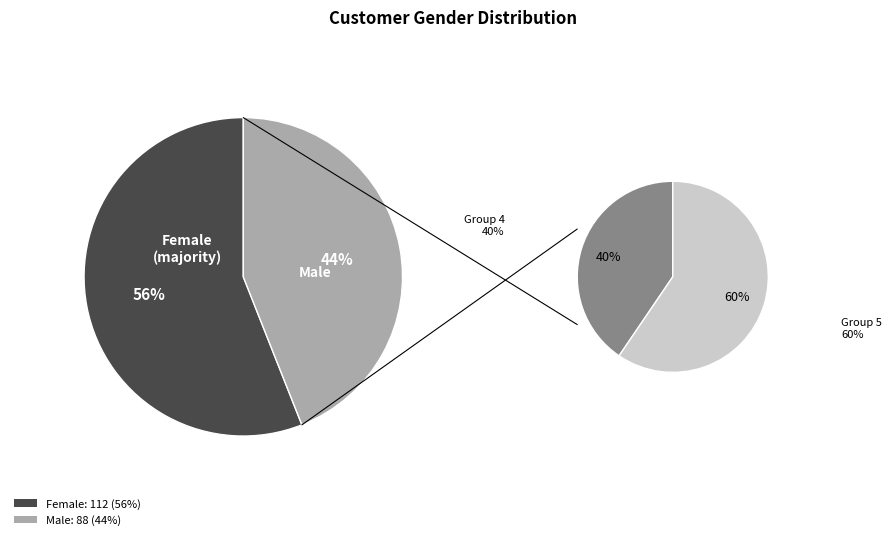

How many segments does this pie chart have?

2